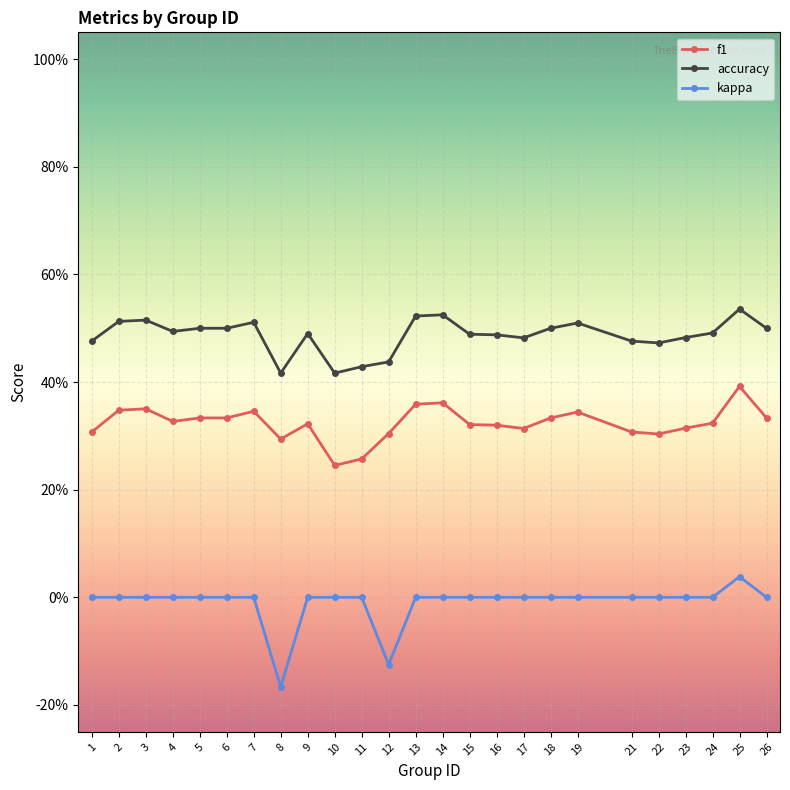

In kappa, how many points are lower than both neighbors (excluding endpoints)?

2